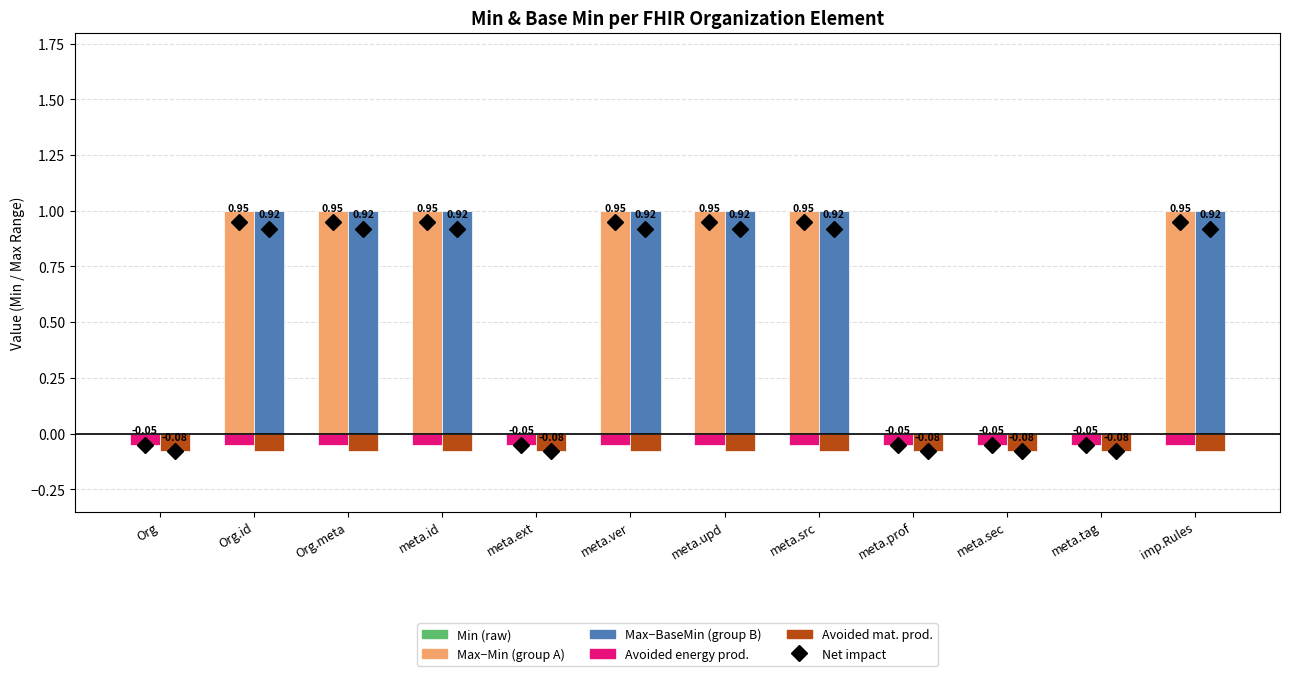

How many categories are shown in the chart?

12